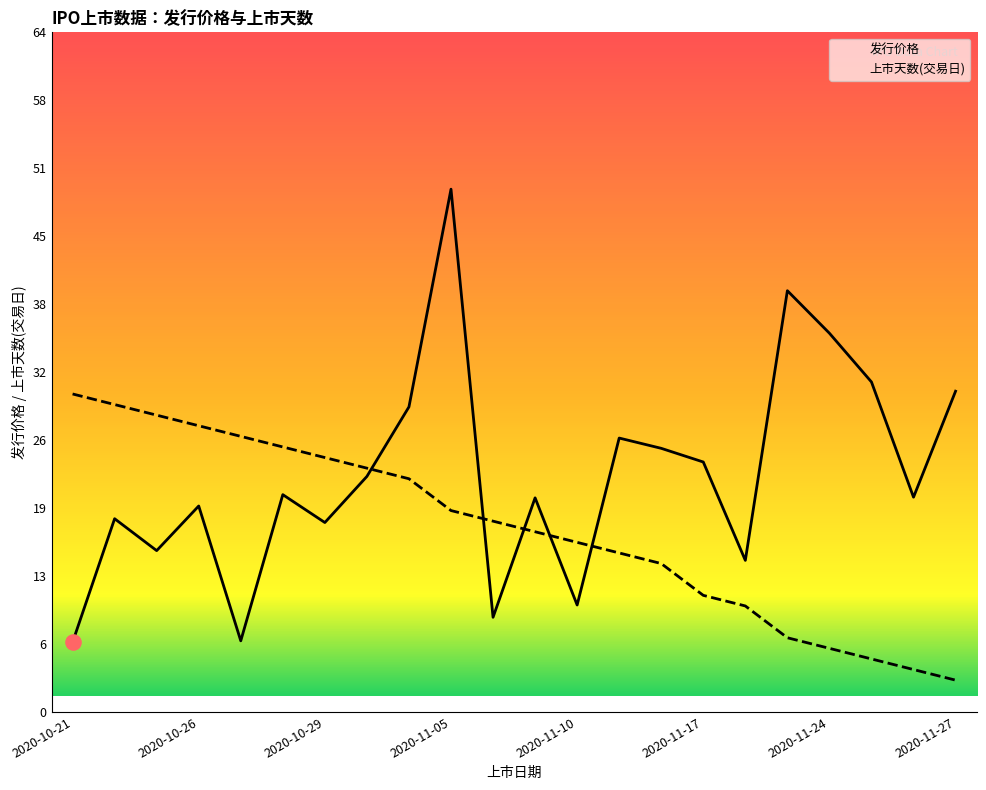

Which series has the largest total across all categories?

发行价格